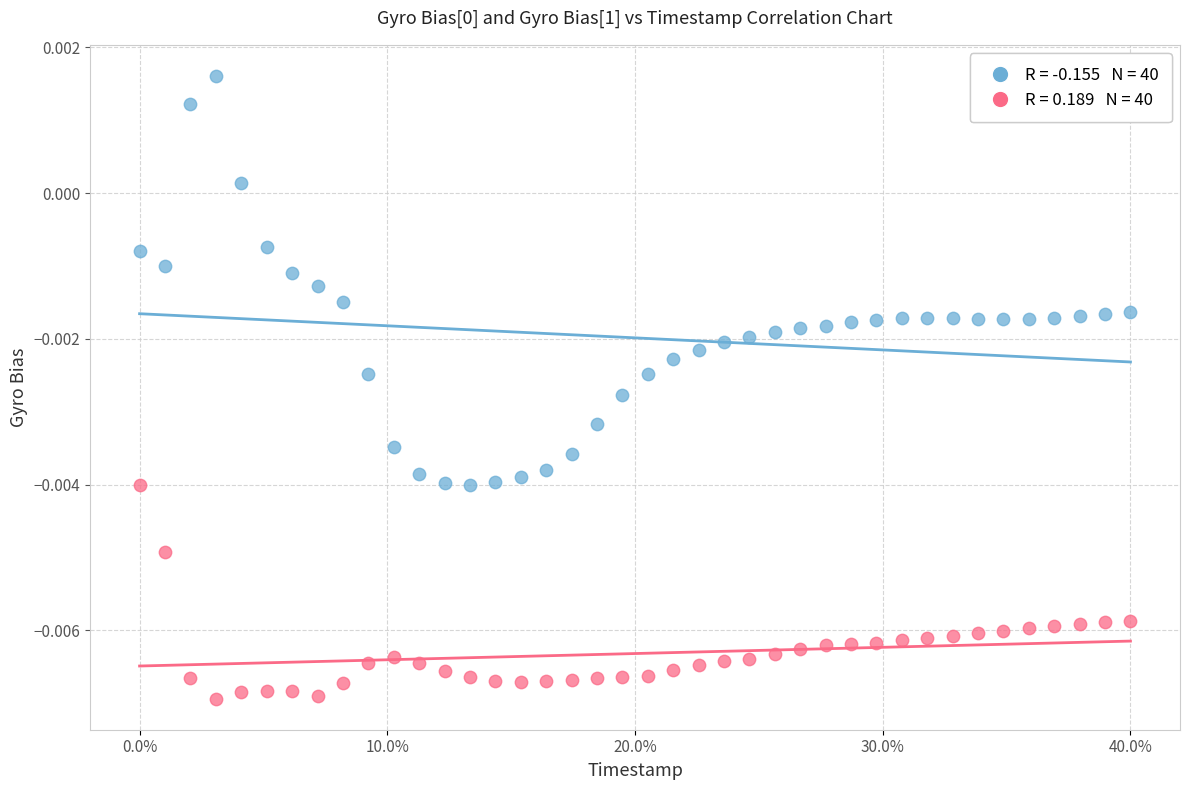

Across all data points, what is the range of X values (max minus min)?

40.0